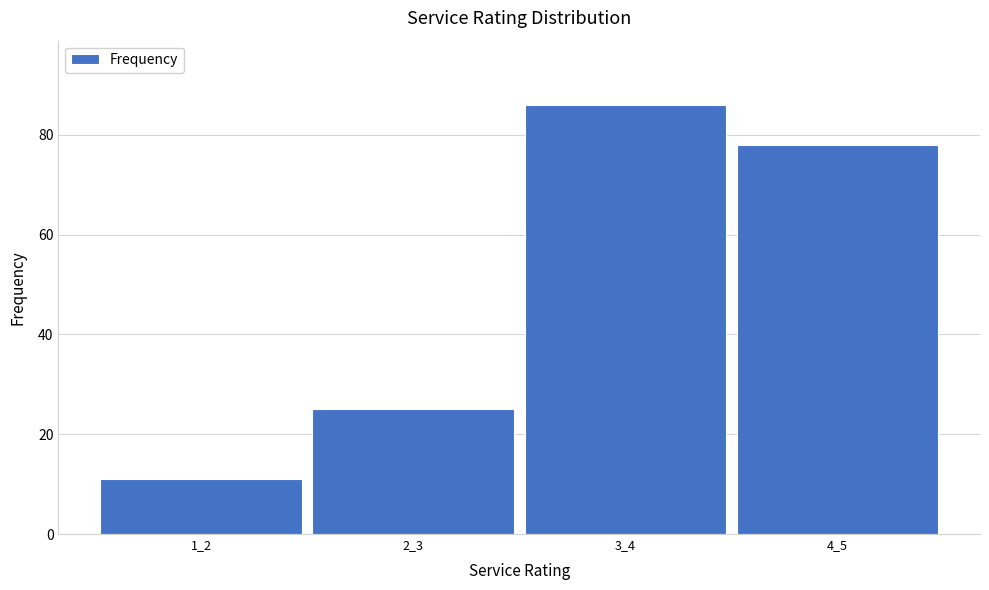

Reading left to right, extract all data points from this chart.

1_2=11	2_3=25	3_4=86	4_5=78